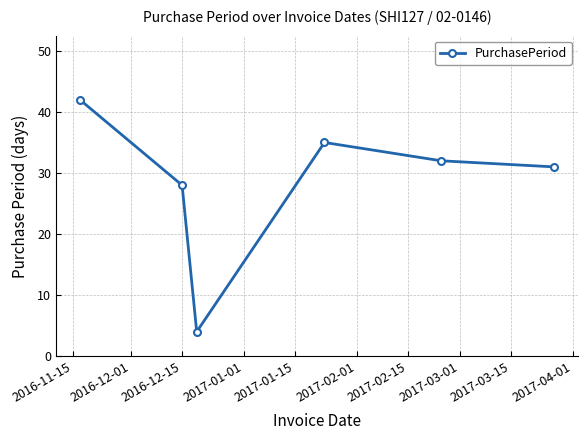

What is the value of the 1st point from the left?

42